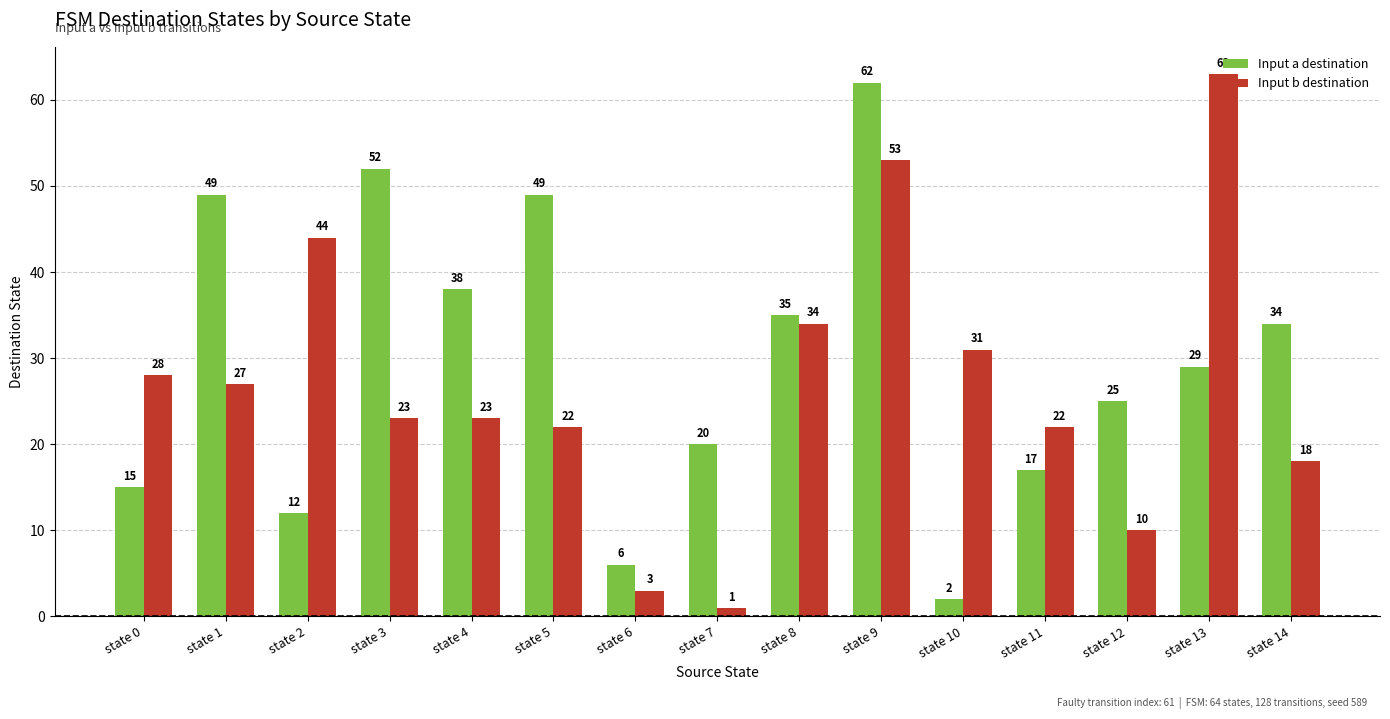

At which category is the sum across all series the highest?

state 9